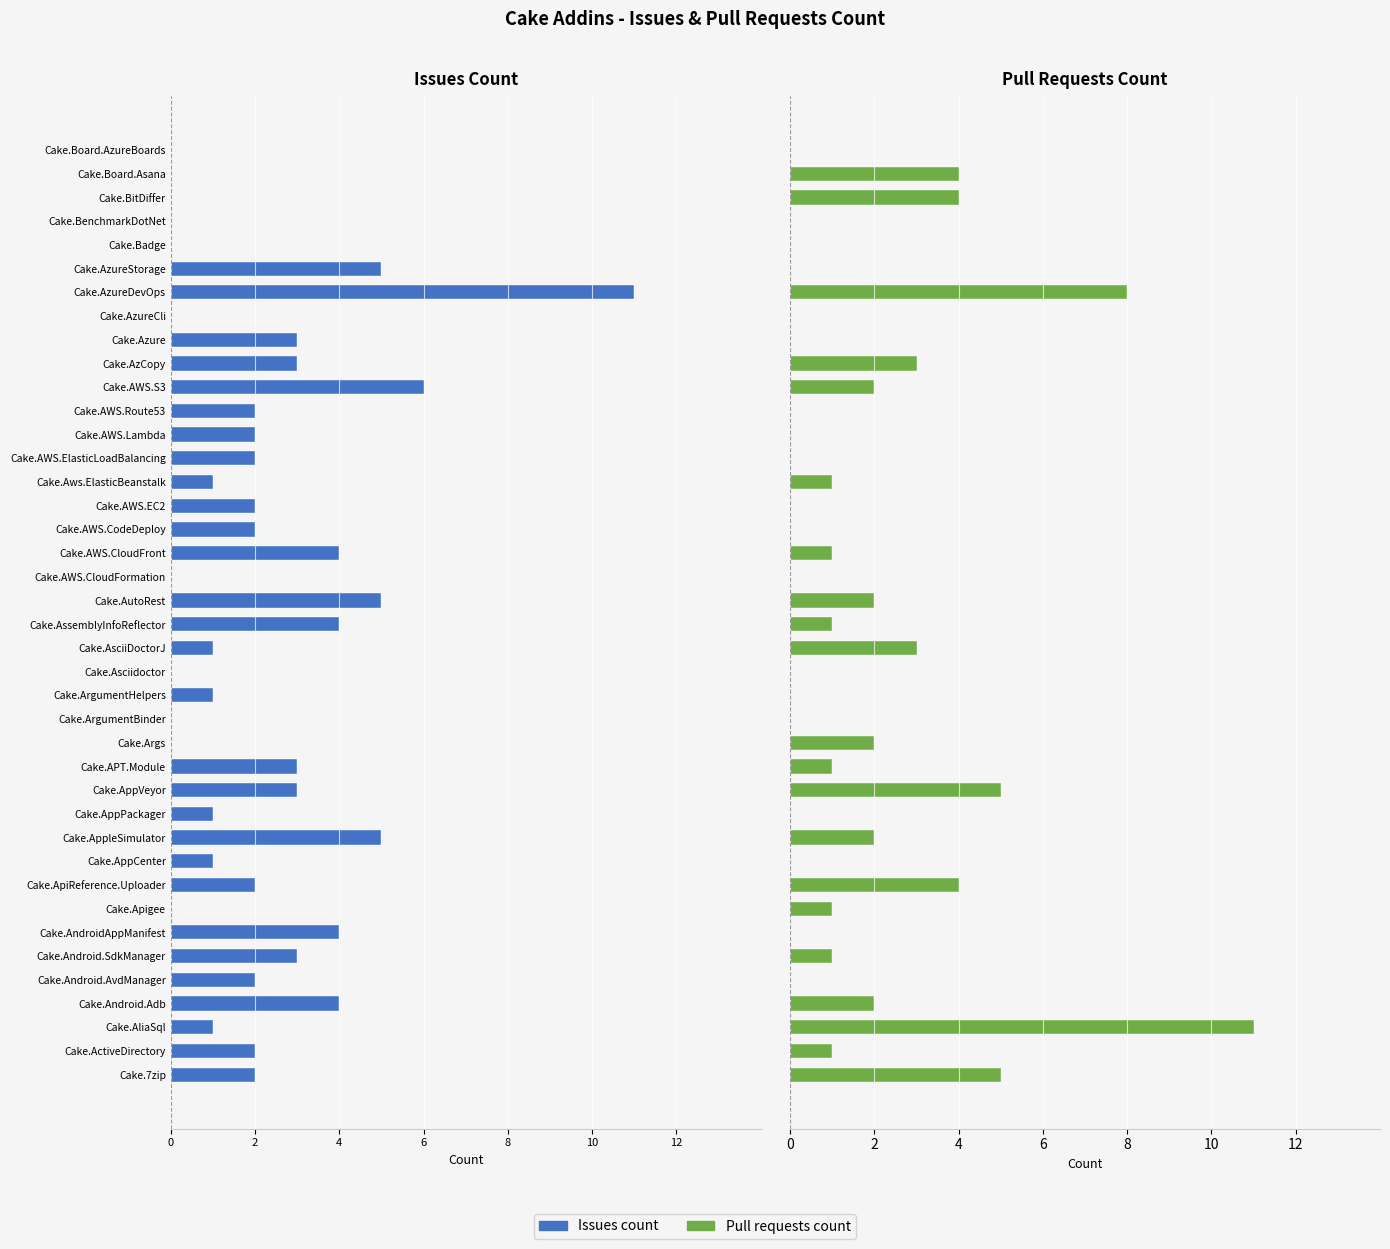

At how many categories does at least one series exceed -1?

40